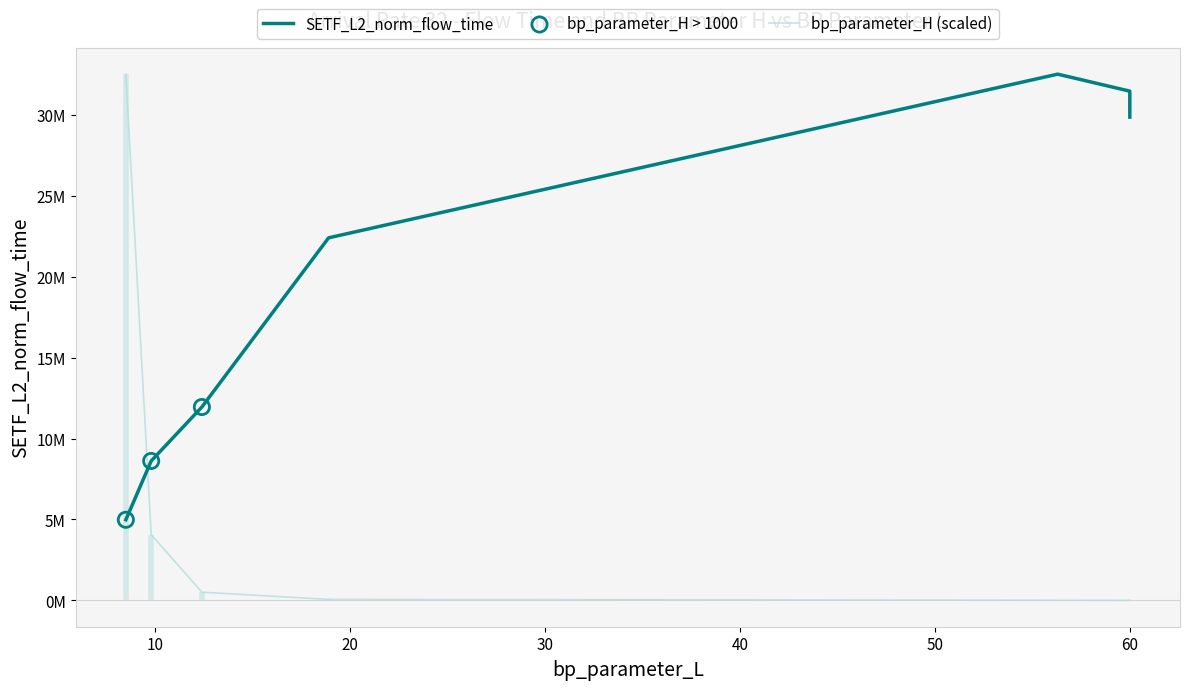

Which series has the widest spread of Y values?

bp_parameter_H